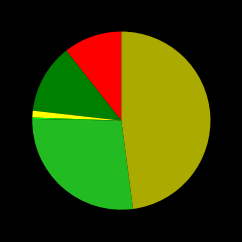

Is there a majority slice in this chart?

No